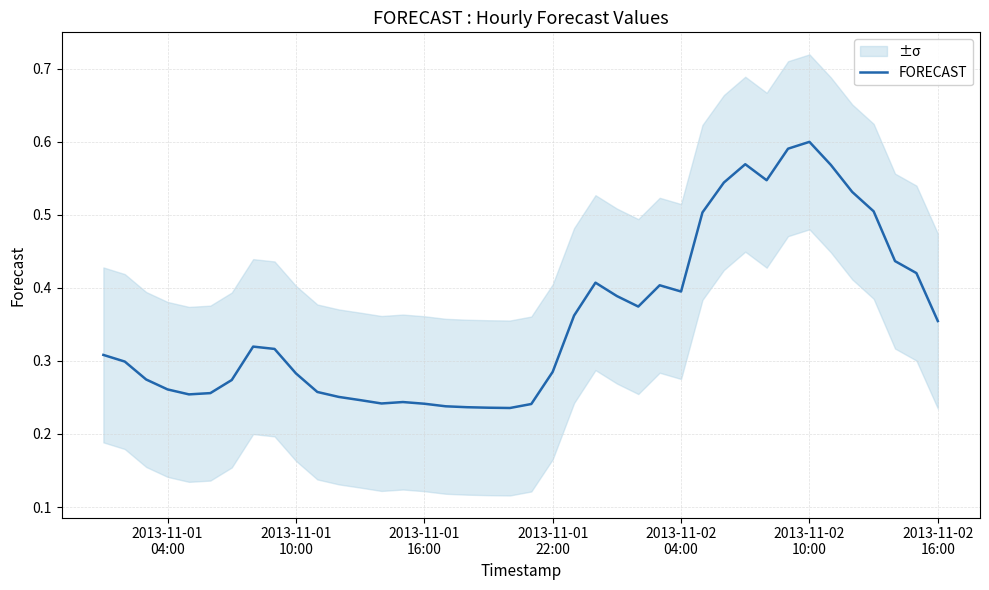

Reading left to right, transcribe all the data shown in this chart.

0.3	0.3	0.3	0.3	0.3	0.3	0.3	0.3	0.3	0.3	0.3	0.3	0.2	0.2	0.2	0.2	0.2	0.2	0.2	0.2	0.2	0.3	0.4	0.4	0.4	0.4	0.4	0.4	0.5	0.5	0.6	0.5	0.6	0.6	0.6	0.5	0.5	0.4	0.4	0.4